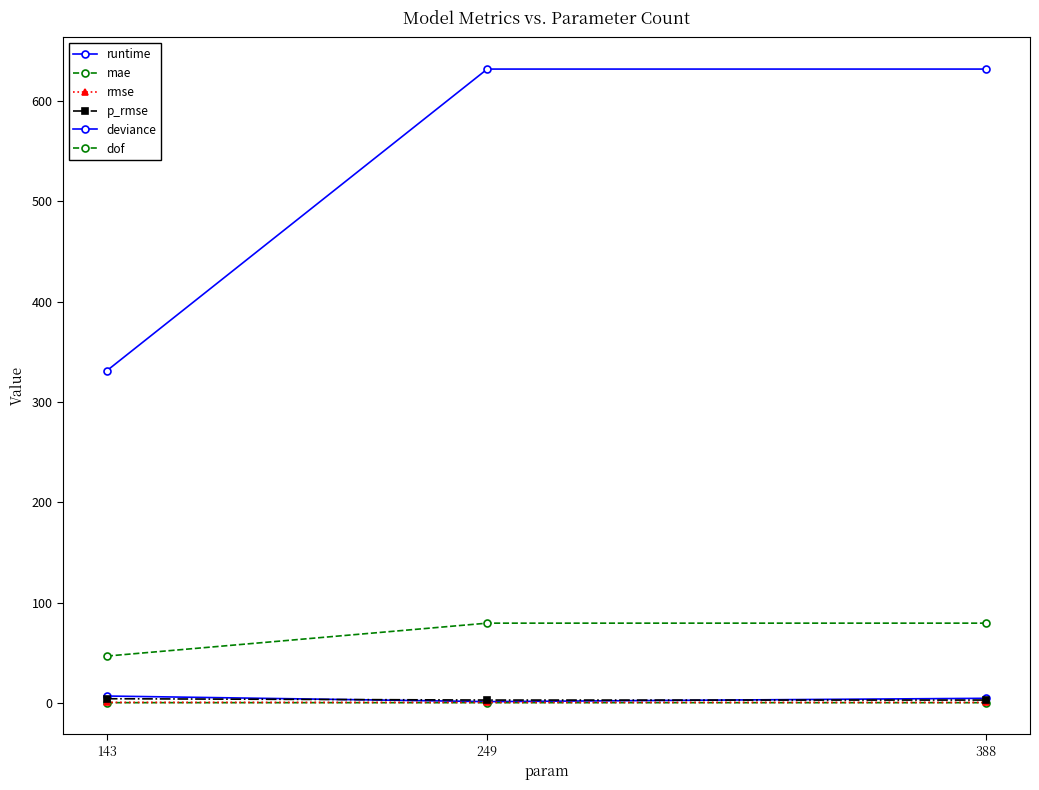

What is the total value across all series at 143?

391.4